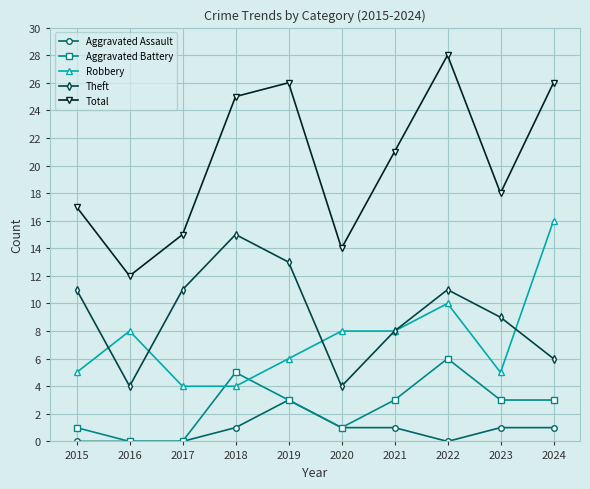

At 2023, list the series in order from smallest to largest.

Aggravated Assault, Aggravated Battery, Robbery, Theft, Total